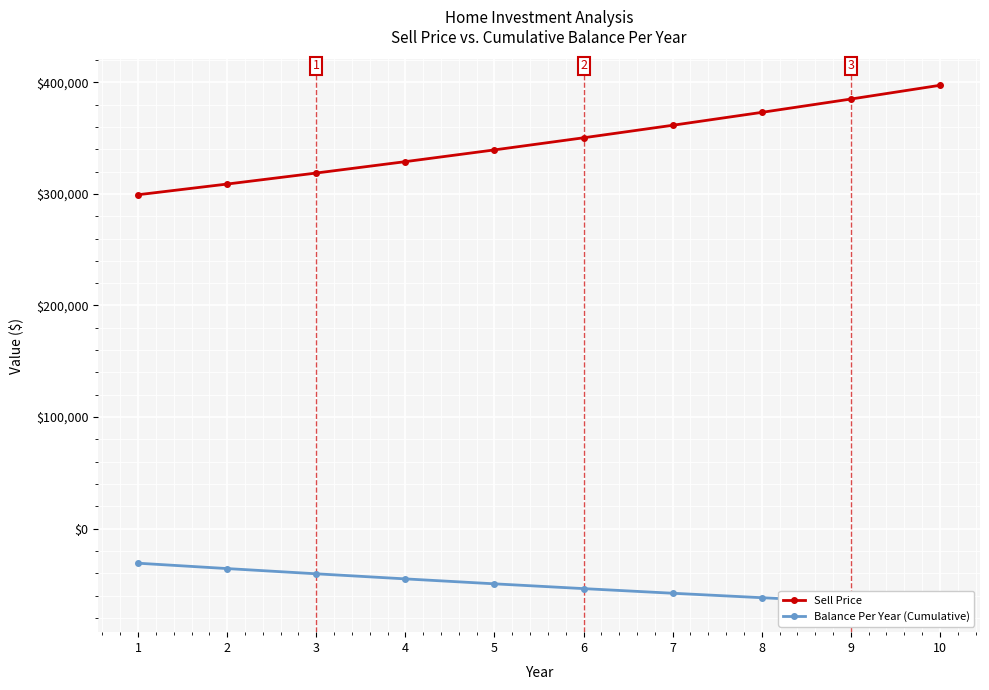

What is the total value across all series at 3?

278218.8